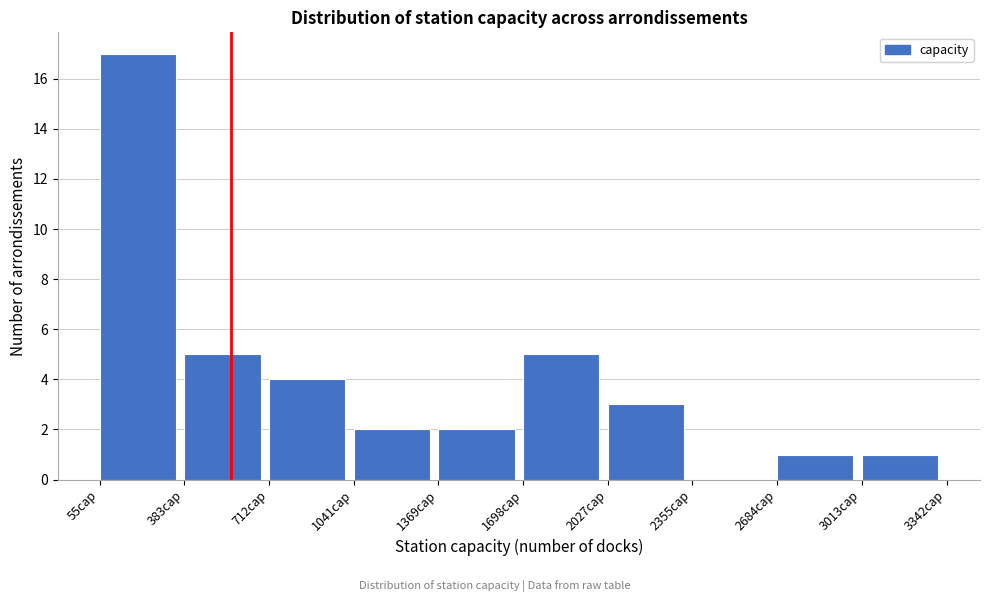

Reading left to right, list every bar in this chart as the range it spans on the x-axis followed by its height. Neither the bar edges nor the heights are printed on the chart, so give them approximately, as read against the axes.

50 to 400: 17
400 to 700: 5
700 to 1050: 4
1050 to 1350: 2
1350 to 1700: 2
1700 to 2050: 5
2050 to 2350: 3
2350 to 2700: 0
2700 to 3000: 1
3000 to 3350: 1